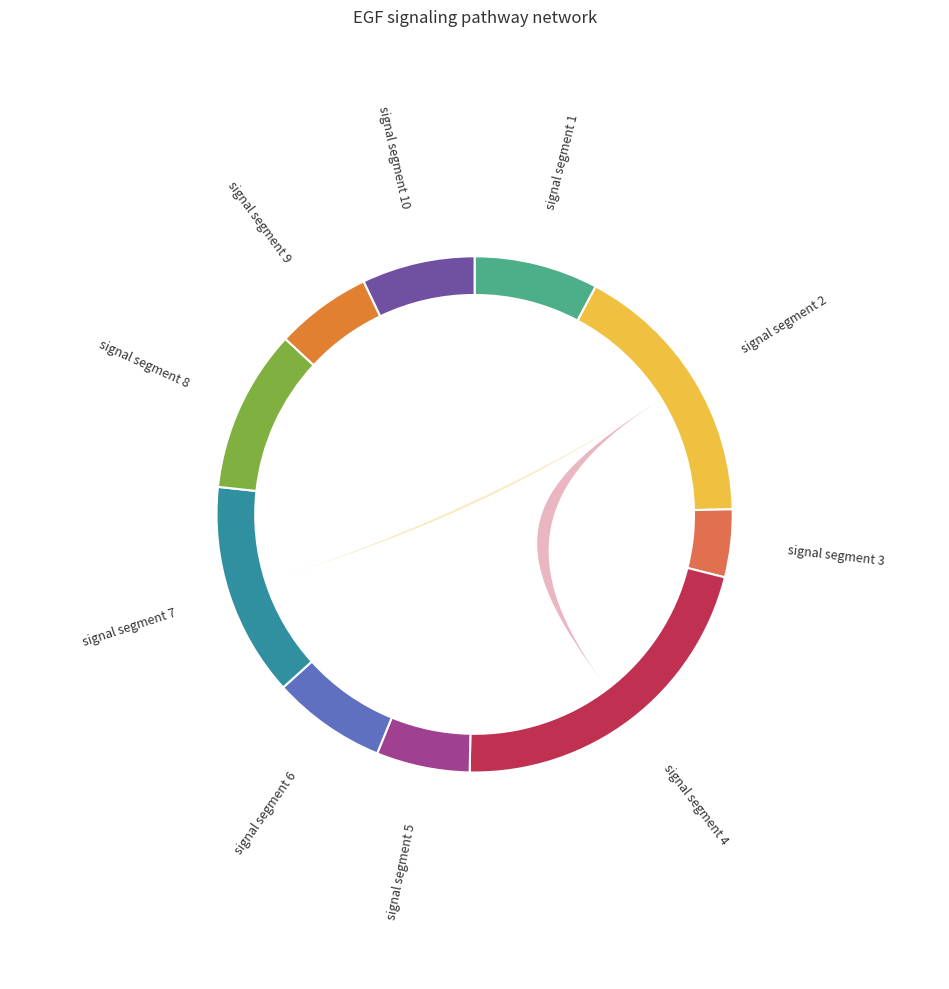

To the nearest percent, what is the difference between the largest and smallest slice percentages?

17%